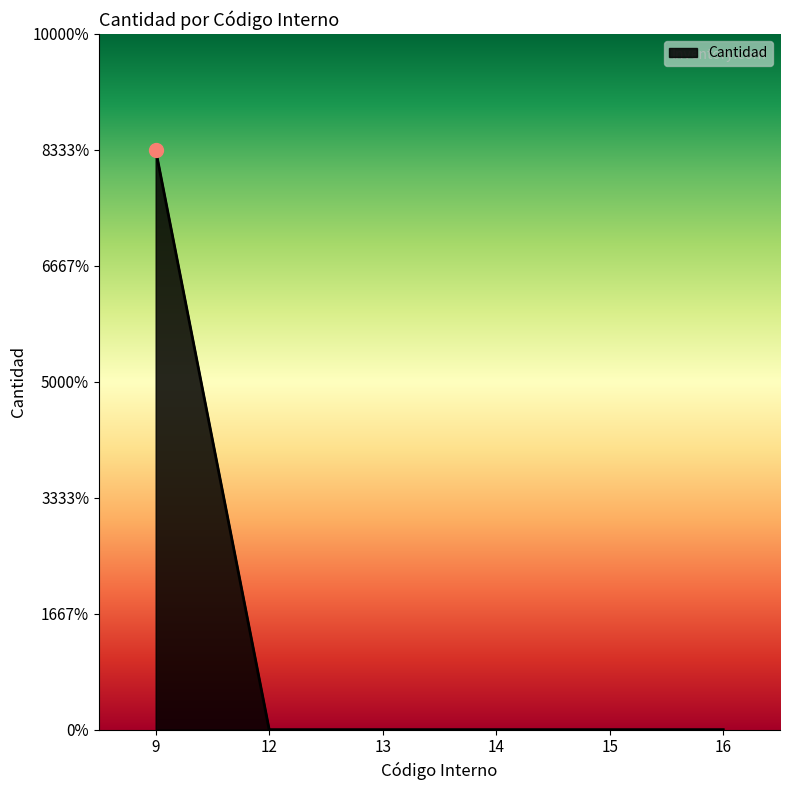

List the labels in order of value, largest first.

9, 12, 13, 14, 15, 16